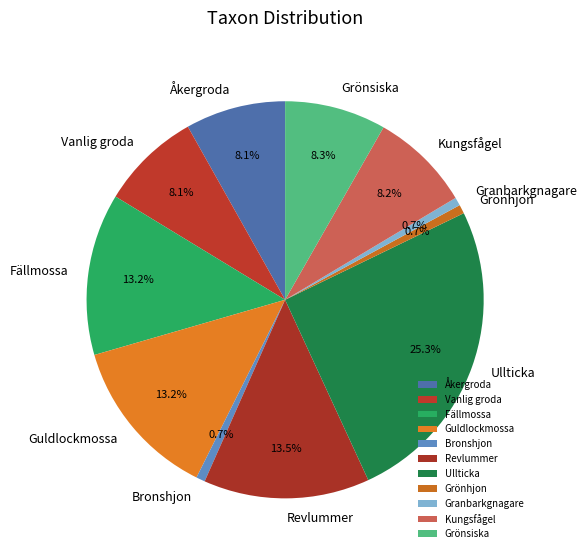

Which slice is the largest?

Ullticka